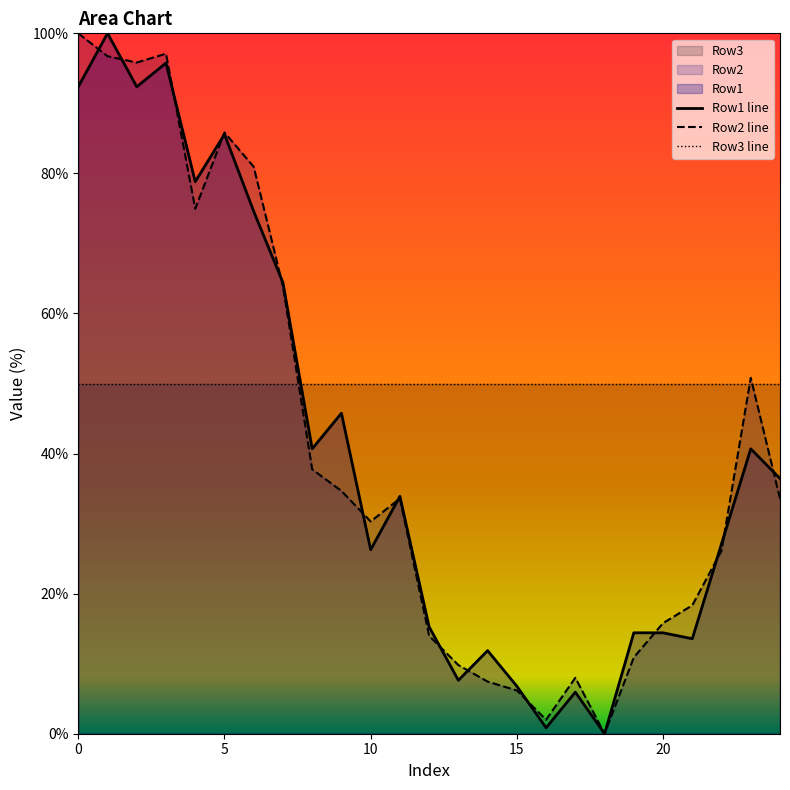

After their last crossing, which series has the higher values: Row3 line or Row1 line?

Row3 line